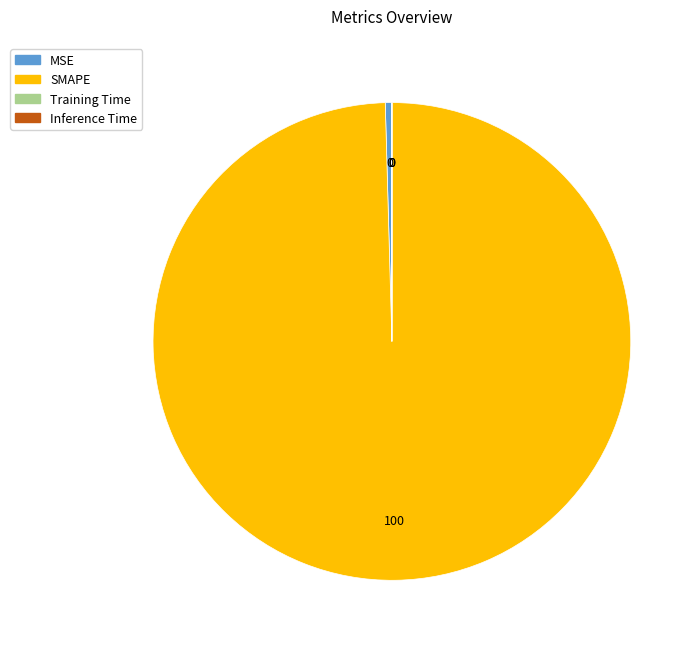

Which has a higher value, MSE or SMAPE?

SMAPE